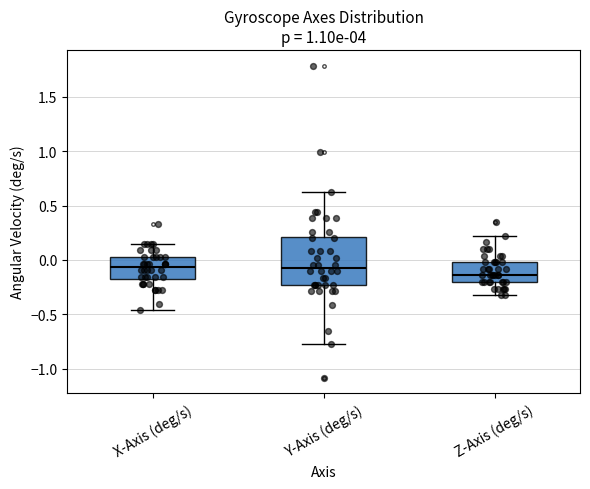

Reading left to right, transcribe this box plot: for each box, give where its median line is, the range the box spans, and where its two whiskers end, as read against the y-axis. The values are not printed on the chart, so give them approximately, as read against the axis.

X-Axis (deg/s): median -0.05, box -0.15 to 0.05, whiskers -0.45 to 0.15
Y-Axis (deg/s): median -0.05, box -0.25 to 0.20, whiskers -0.80 to 0.65
Z-Axis (deg/s): median -0.15, box -0.20 to 0.00, whiskers -0.35 to 0.20